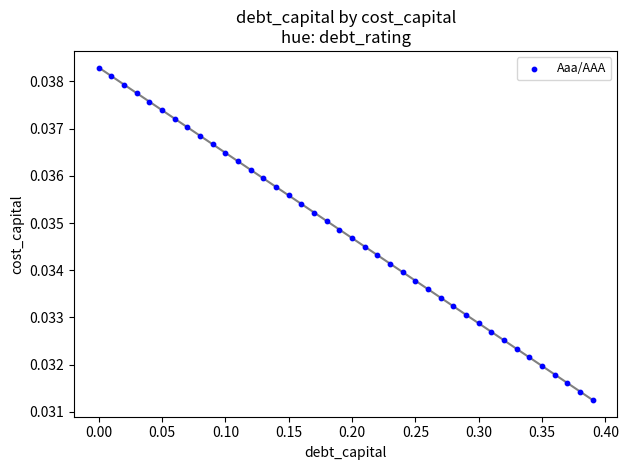

What is the range of X values (max minus min)?

0.4